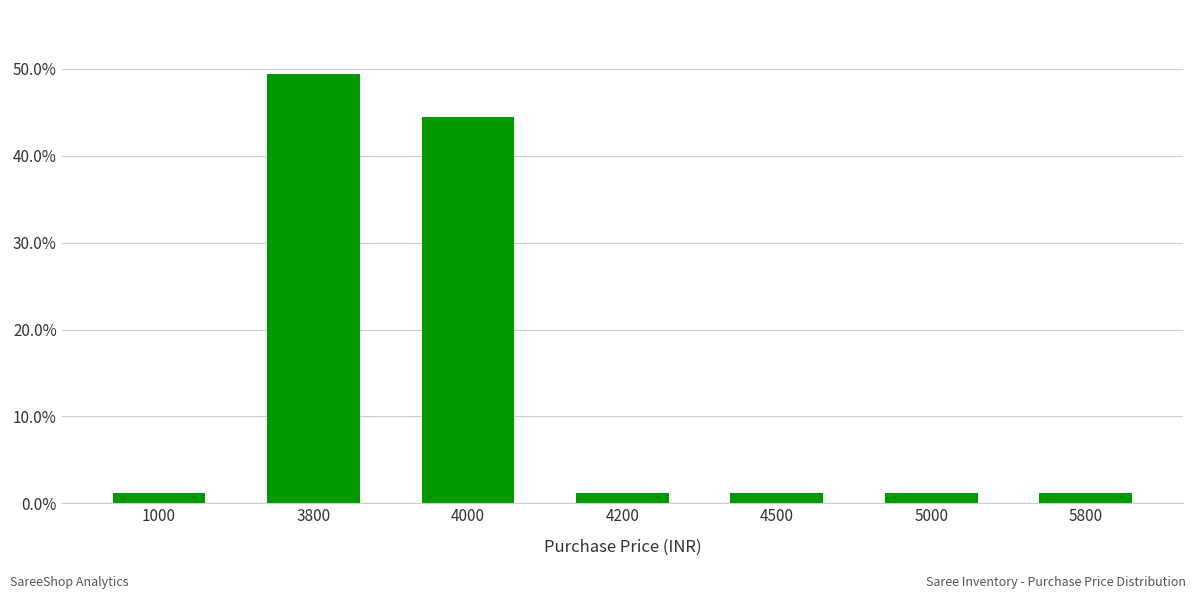

What is the sum of all values?

100.0